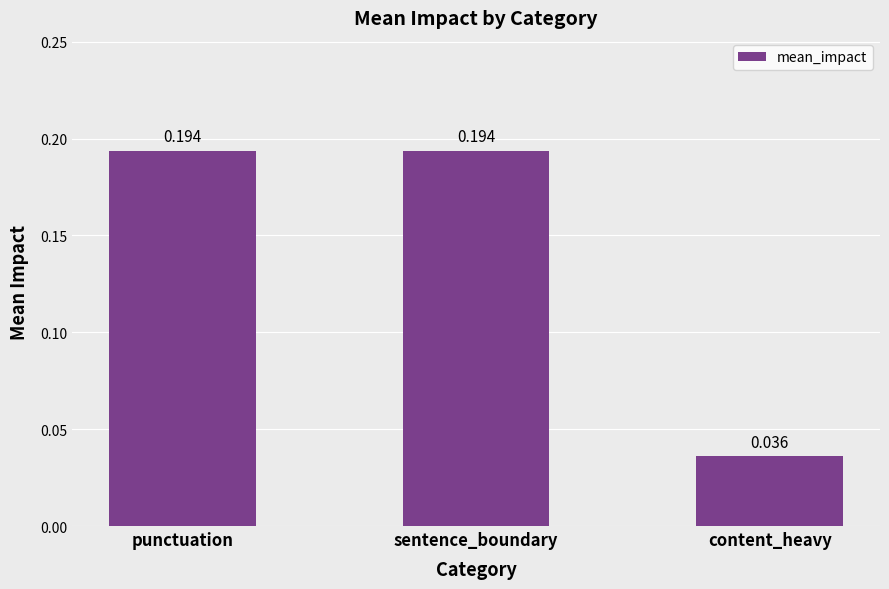

At which label is the value closest to 0?

content_heavy